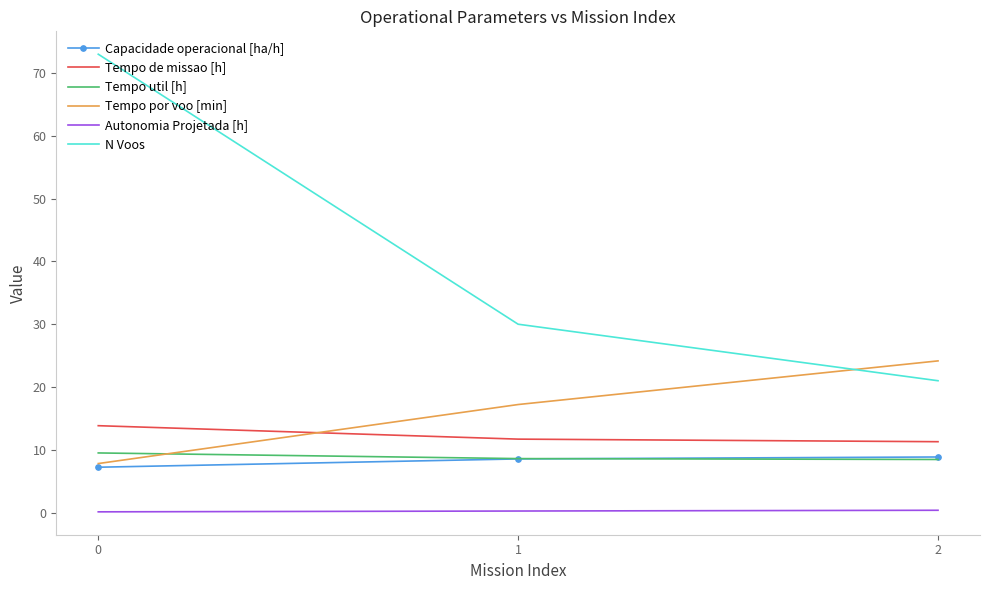

Which series has the largest total across all categories?

N Voos